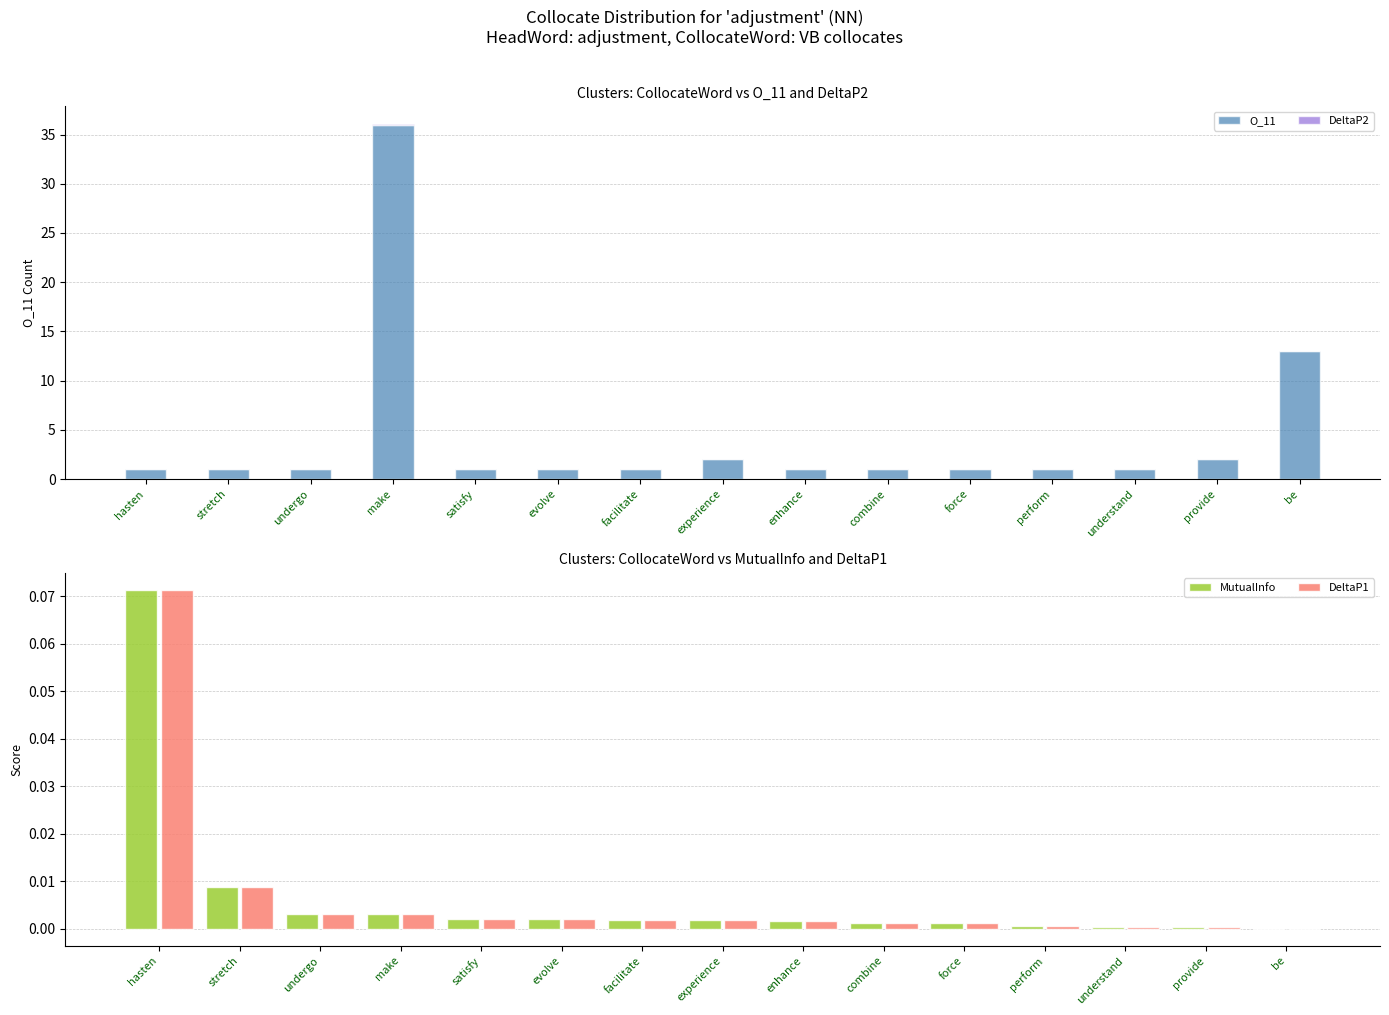

Which category has the highest value across all series?

make